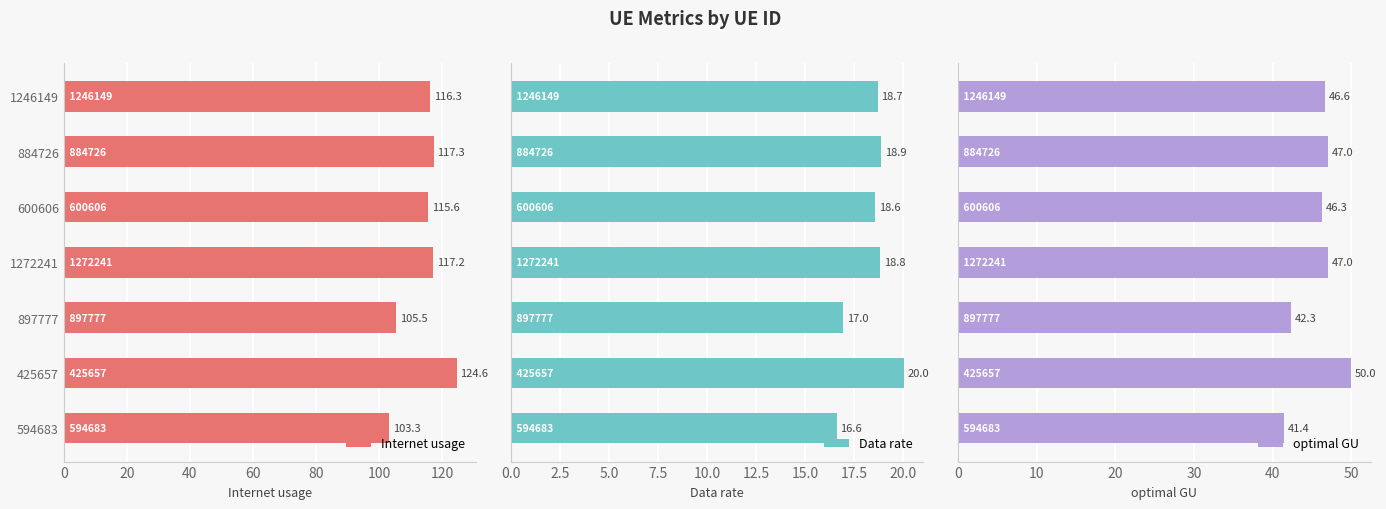

True or false: Internet usage has a value of 103.3 at 594683.

True